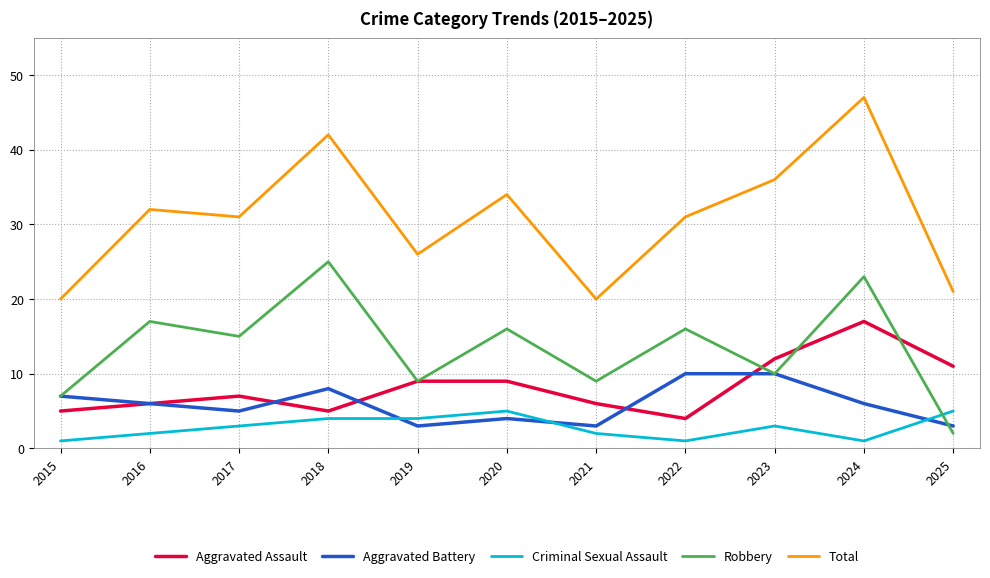

Which series has the widest spread of values?

Total